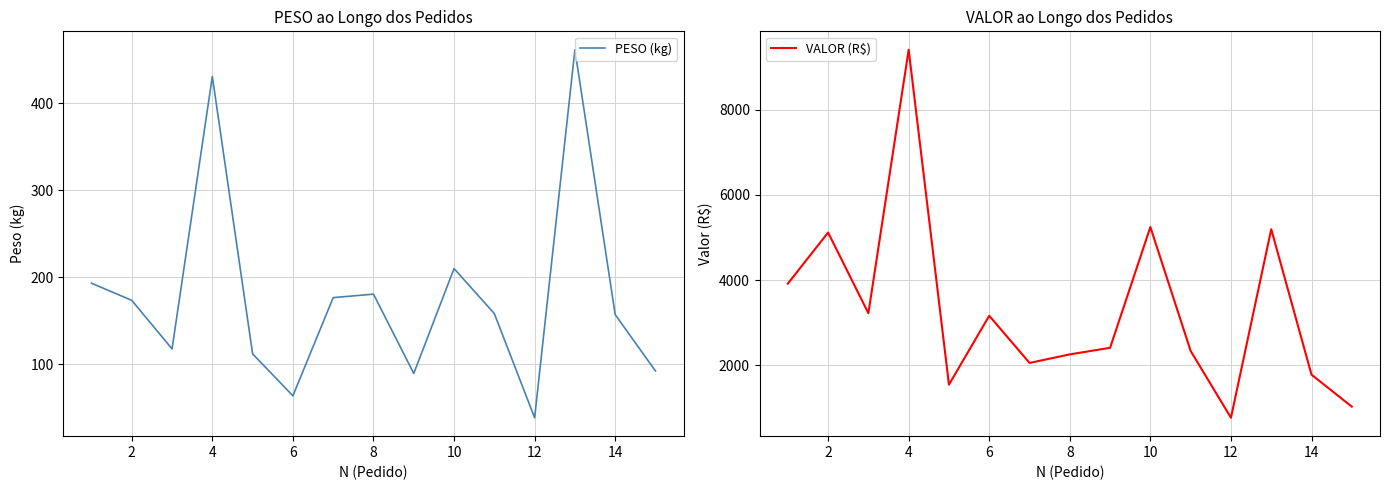

The value of PESO (kg) at 12 is 38.5. True or false?

True